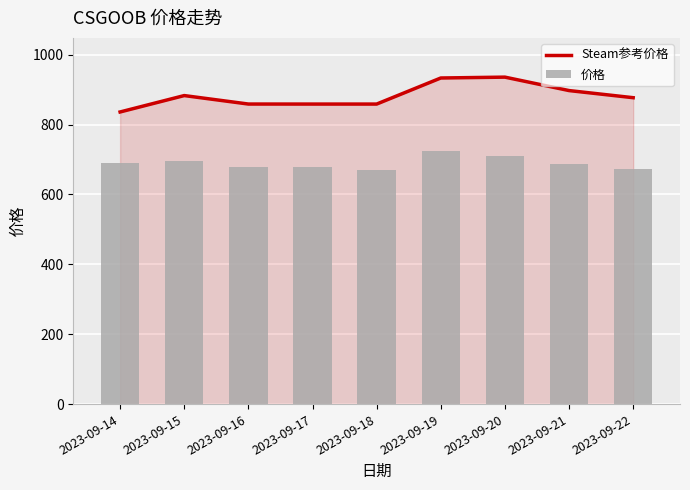

What value does the Steam参考价格 series have at 2023-09-16?

858.8